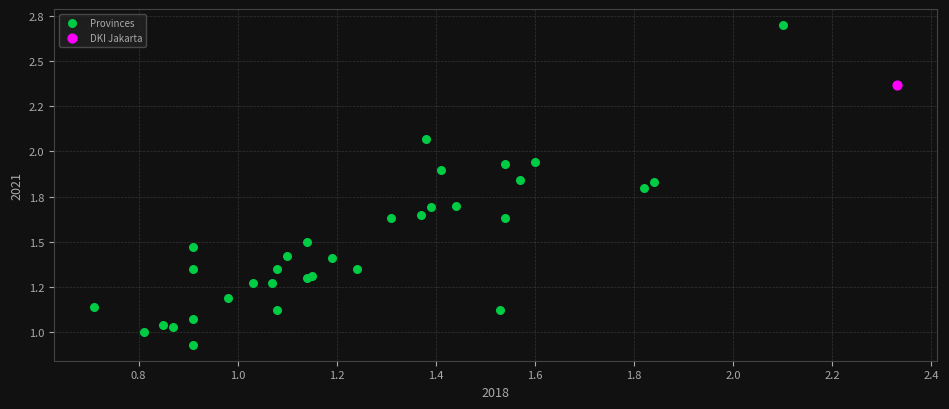

What are all the series names shown in the legend?

Provinces, DKI Jakarta